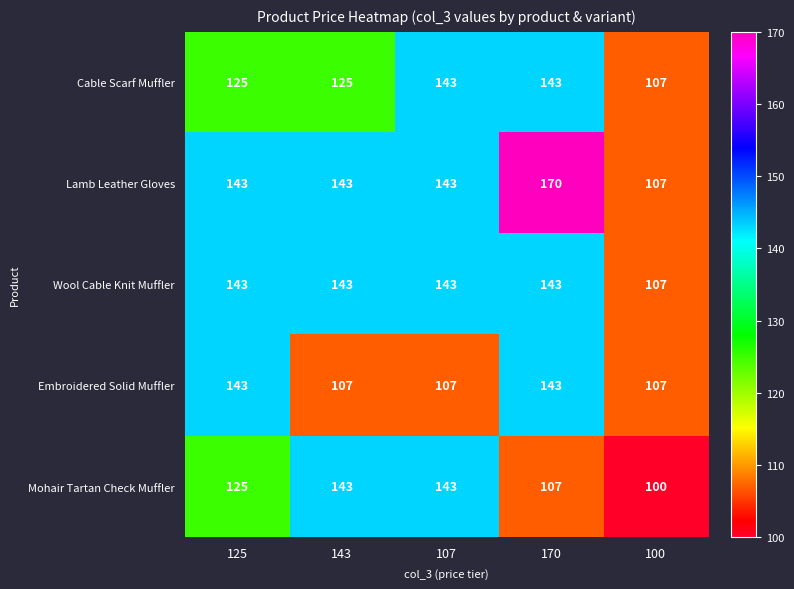

Which series has the widest spread of values?

Lamb Leather Gloves